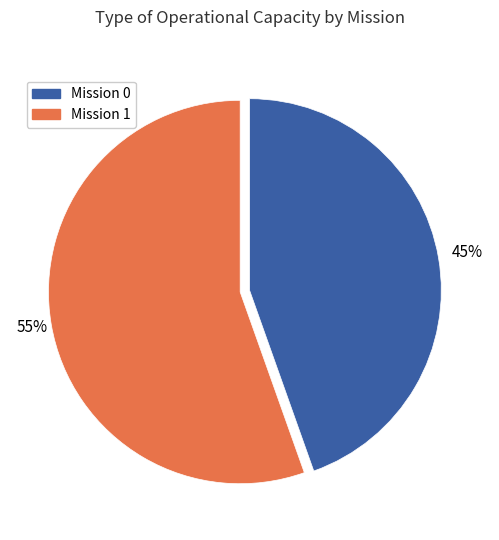

To the nearest percent, what is the average slice percentage?

50%